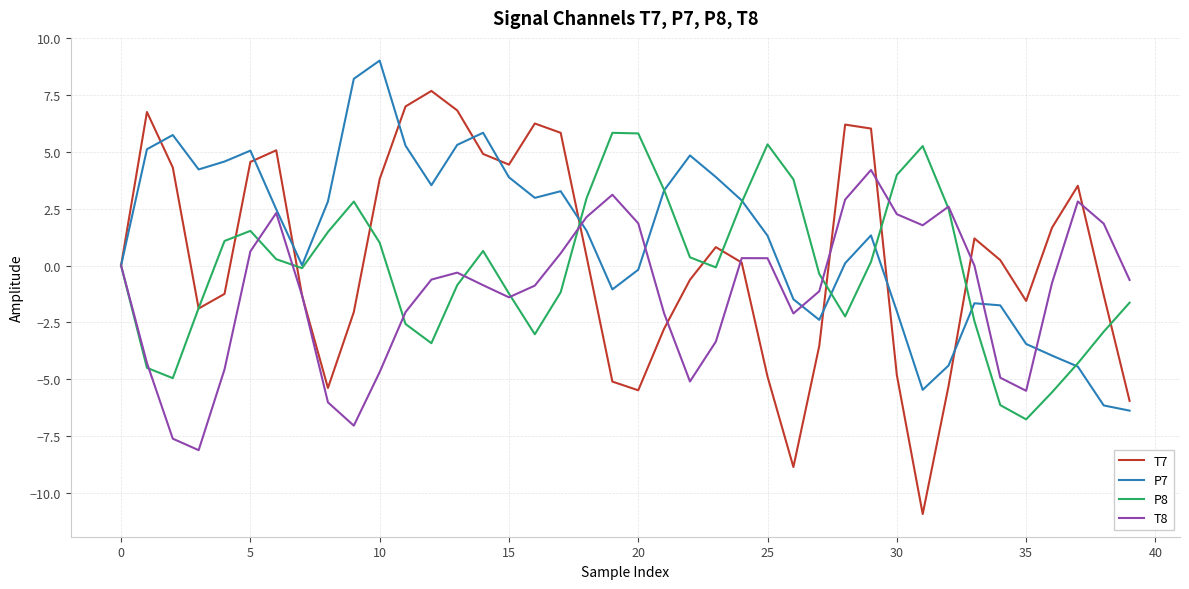

What is the maximum value for T8?

4.2